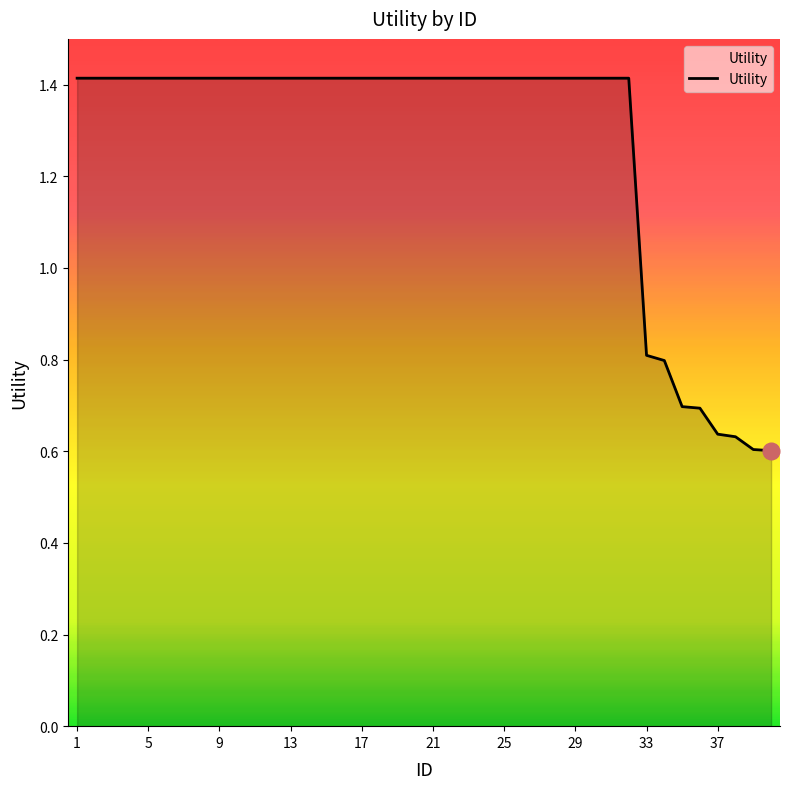

What is the maximum value shown in the chart?

1.4